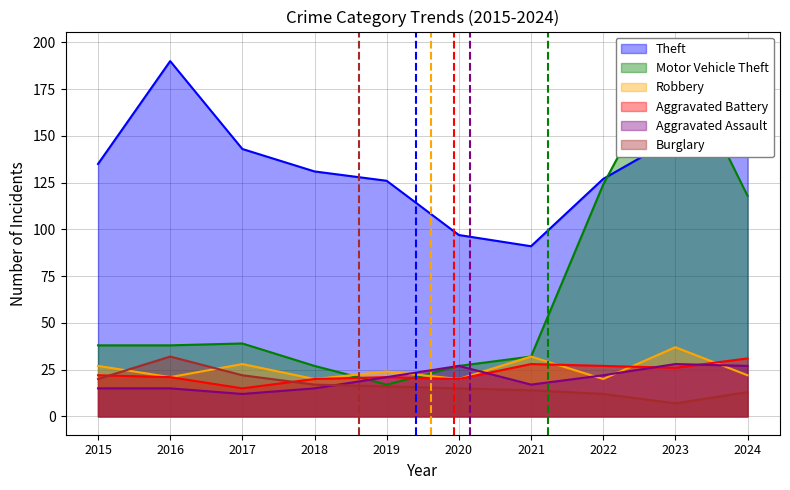

True or false: Aggravated Assault has a value of 17 at 2021.

True